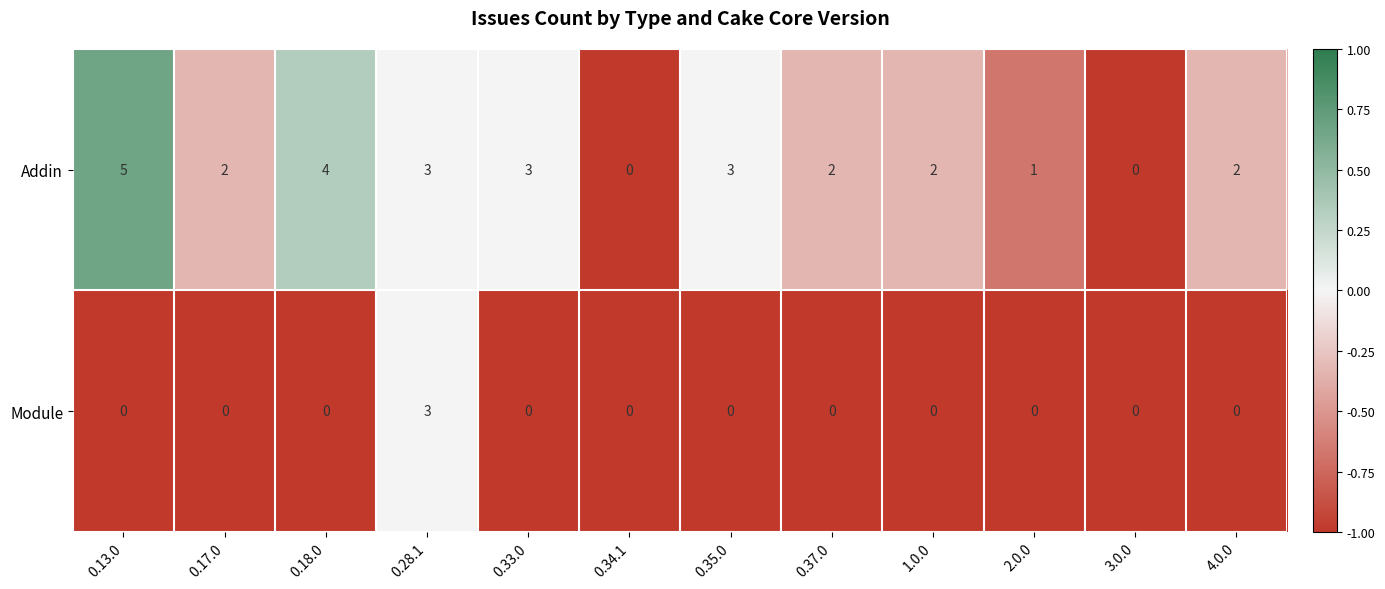

At which label does Module reach its peak?

0.28.1